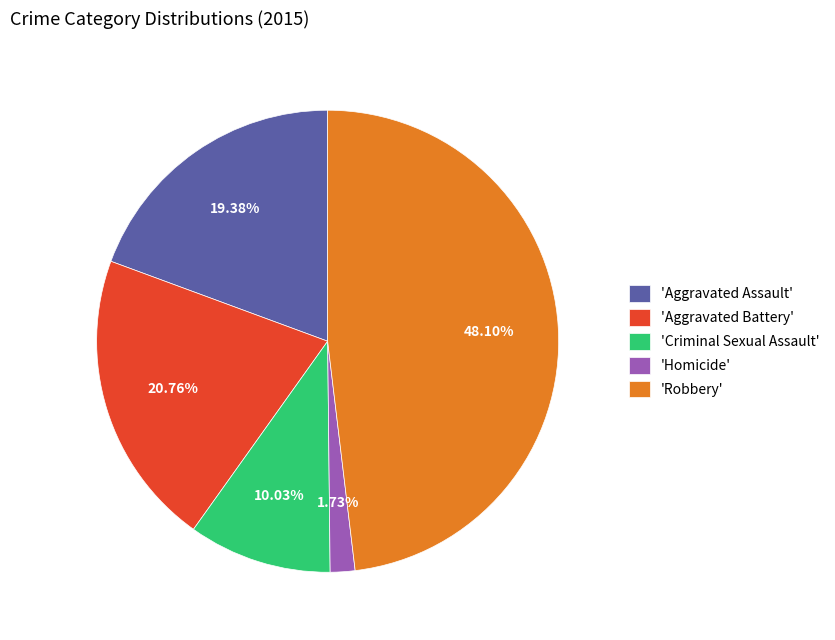

How many slices are in this pie chart?

5